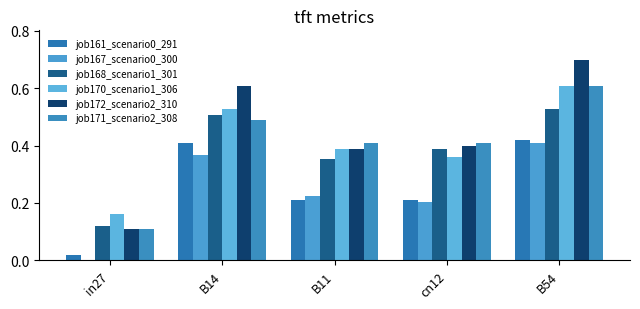

List the series in order of their peak value, lowest first.

job167_scenario0_300, job161_scenario0_291, job168_scenario1_301, job170_scenario1_306, job171_scenario2_308, job172_scenario2_310